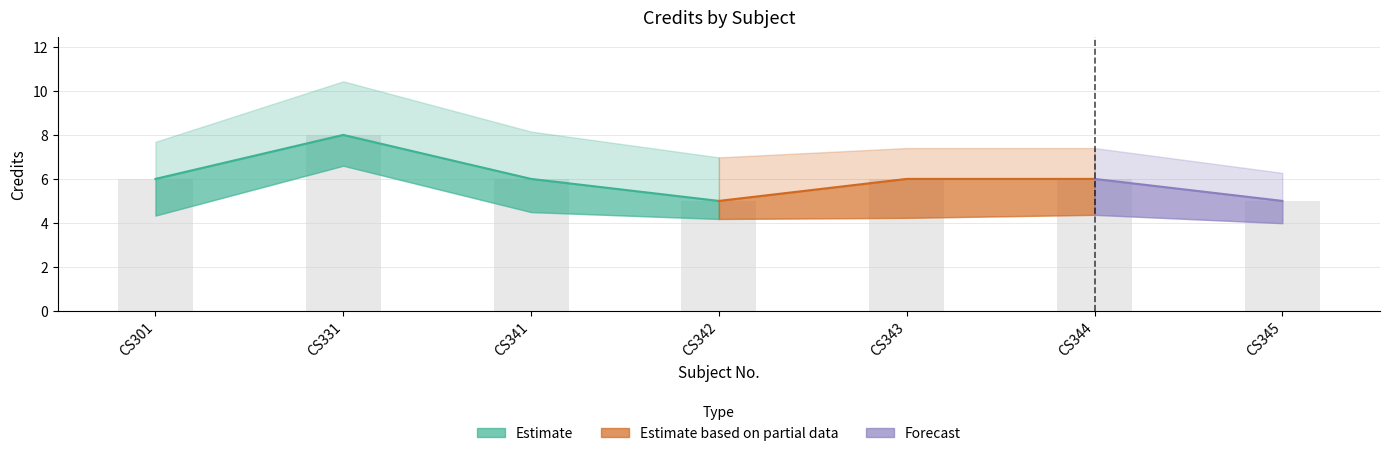

How many data points are above 6?

1